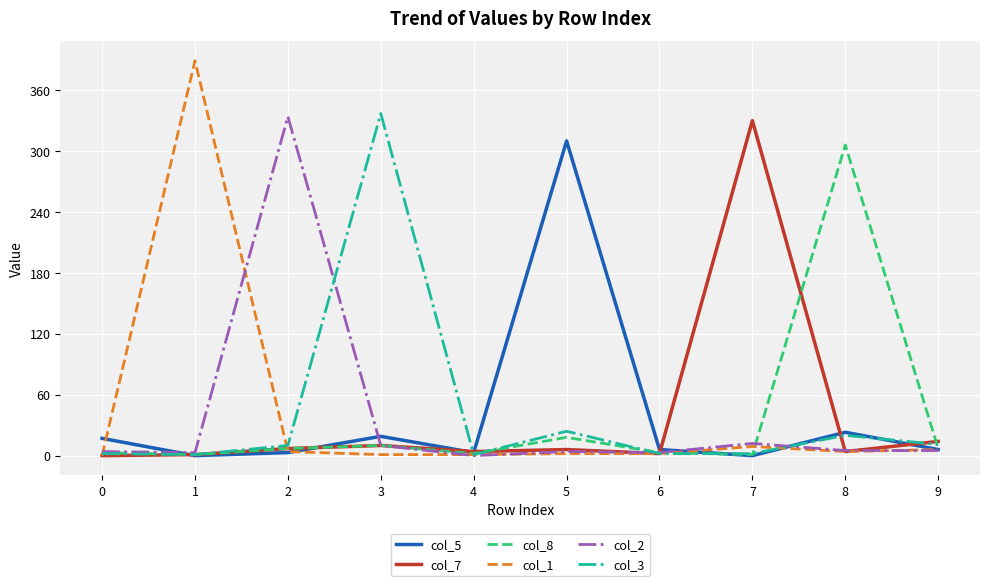

What is the maximum value shown in the chart?

389